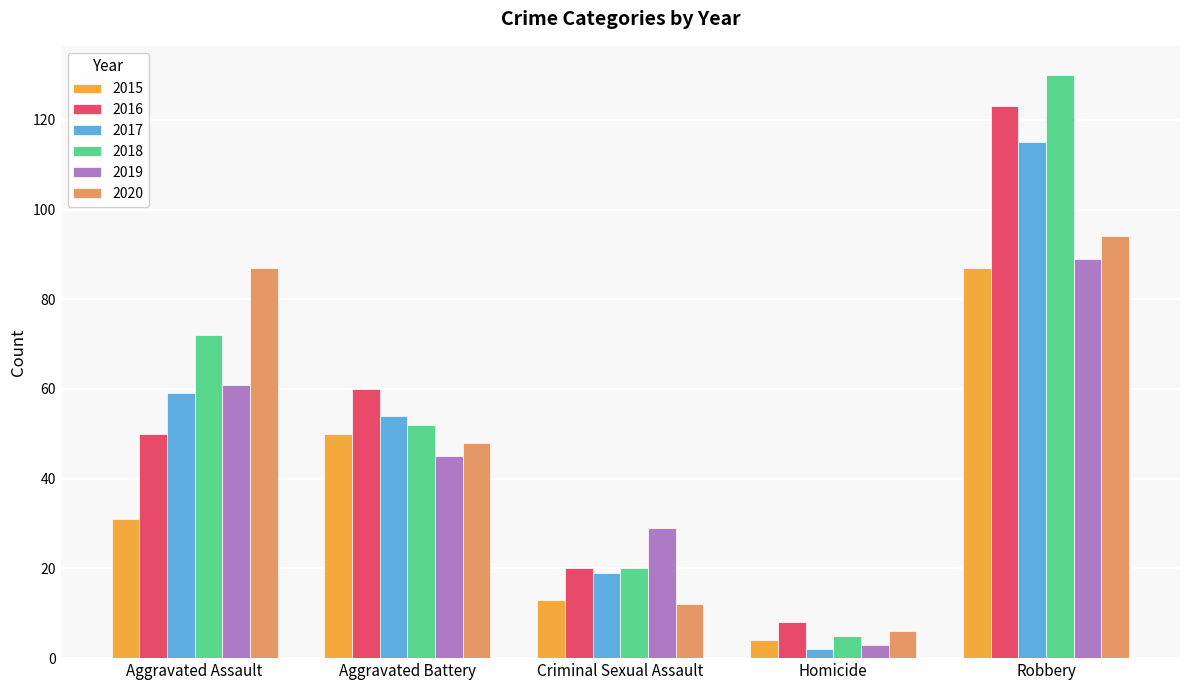

Reading right to left, what are all the values shown in this chart?

2015: 87	4	13	50	31
2016: 123	8	20	60	50
2017: 115	2	19	54	59
2018: 130	5	20	52	72
2019: 89	3	29	45	61
2020: 94	6	12	48	87